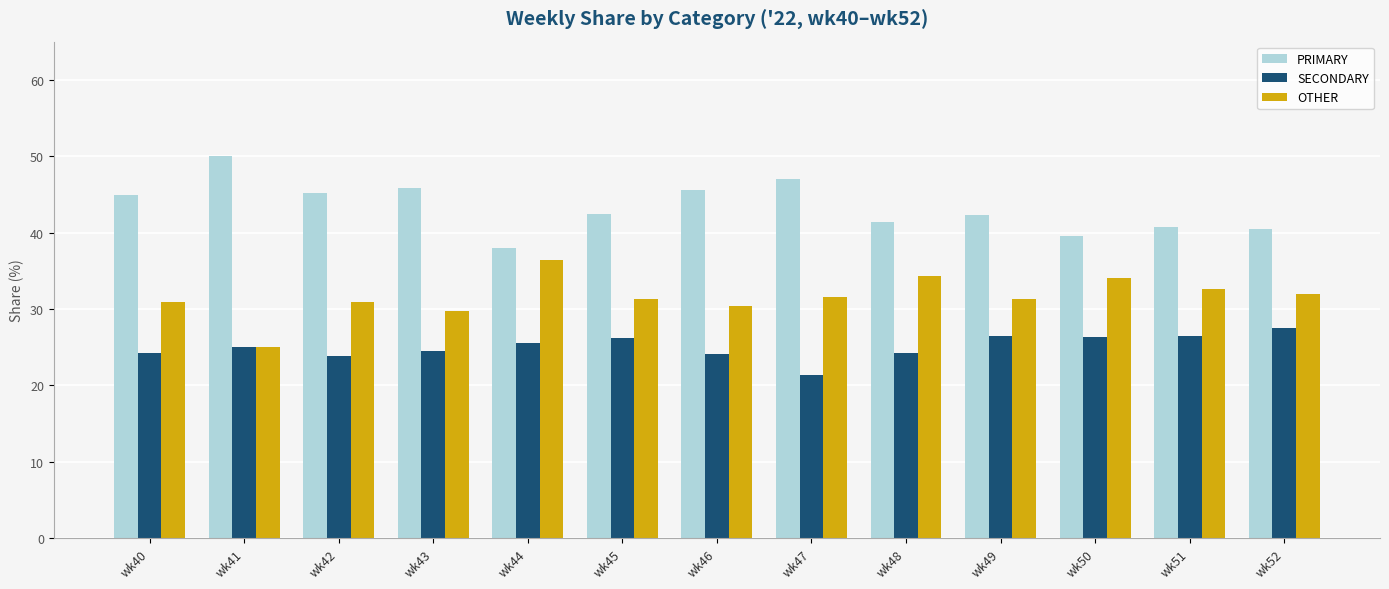

What is the smallest value displayed?

21.4